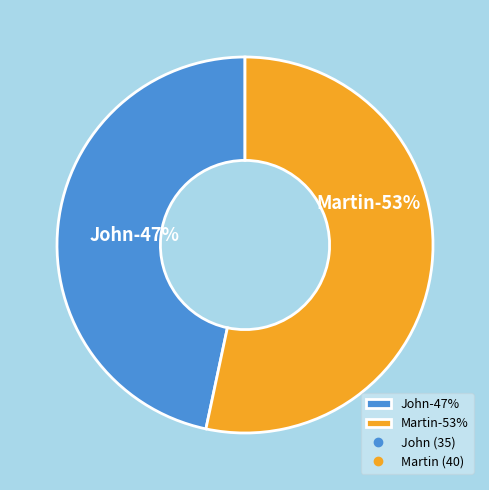

How many segments does this pie chart have?

2